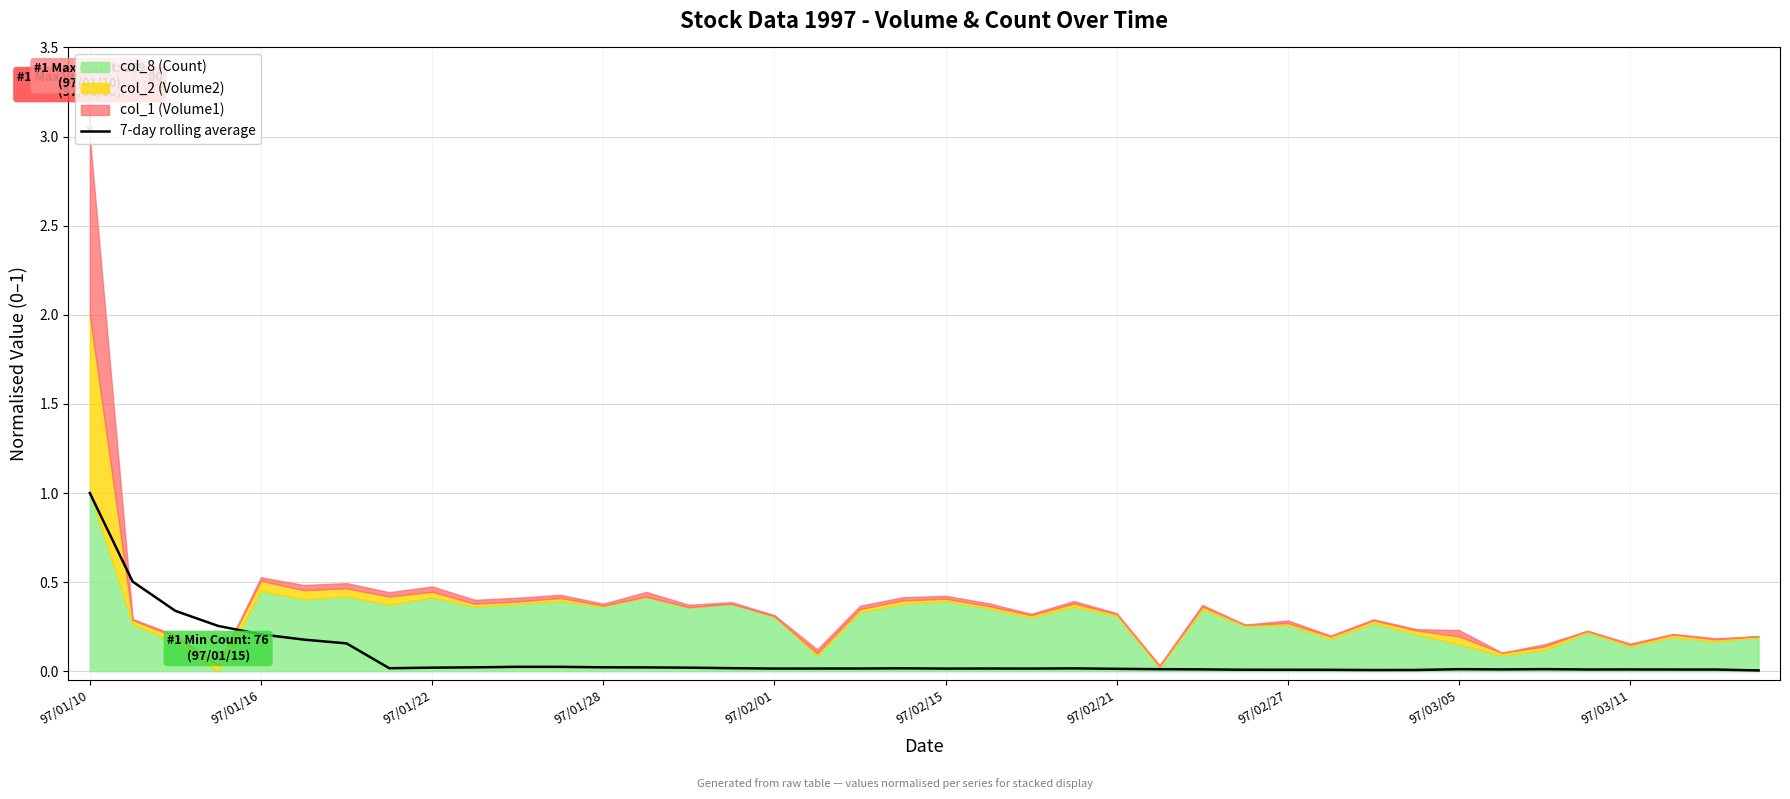

How many lines are shown in the chart?

1